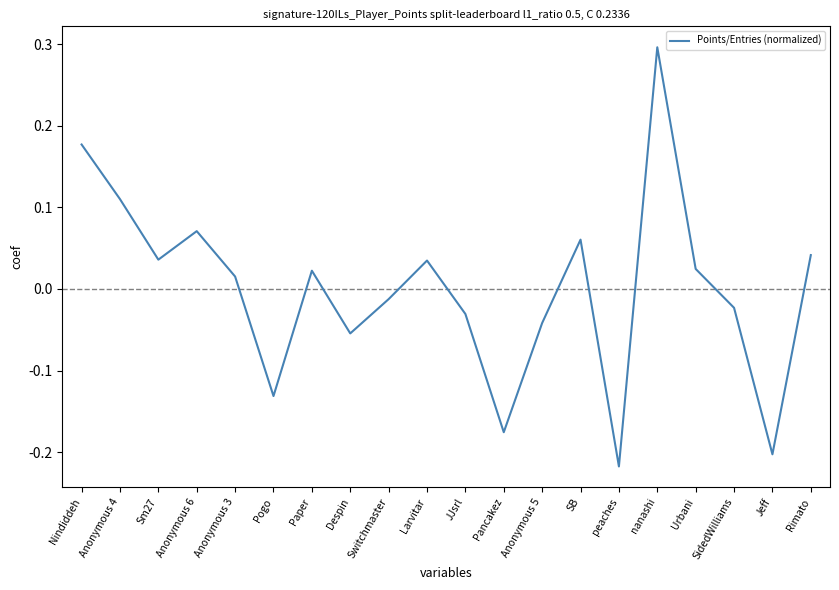

What is the difference between the maximum and minimum values?

0.5